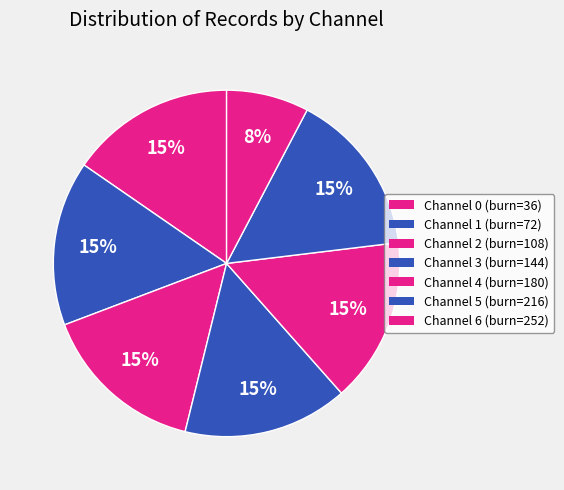

How many slices are in this pie chart?

7